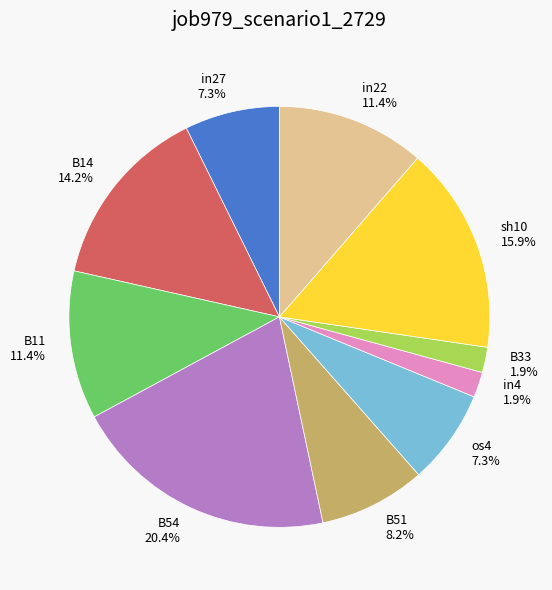

To the nearest percent, what is the combined percentage of B54 and B33?

22%